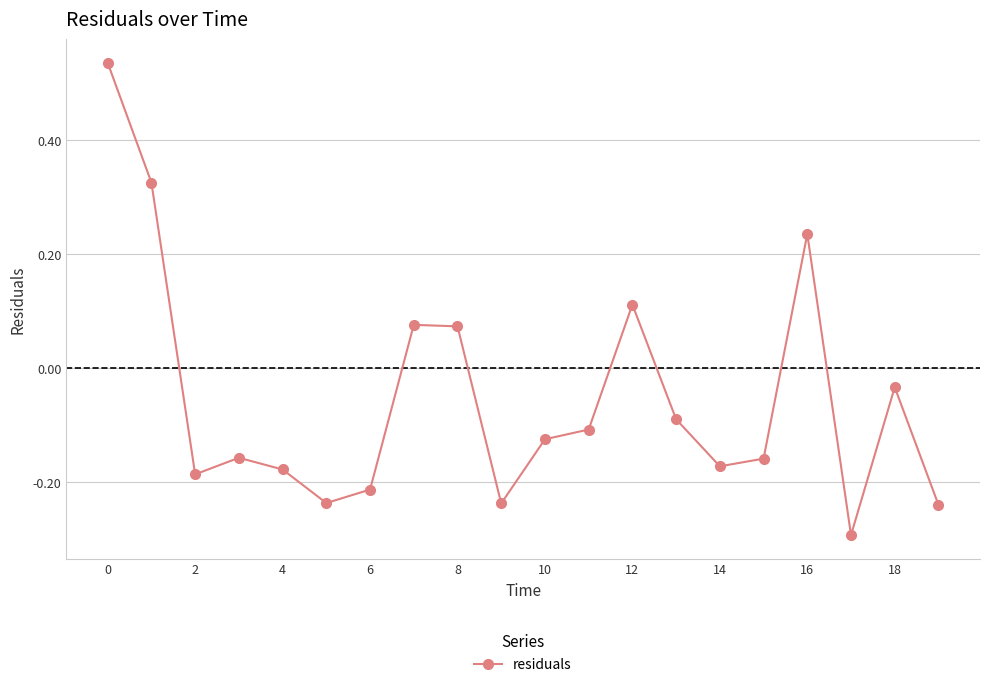

How many series are shown in this chart?

1